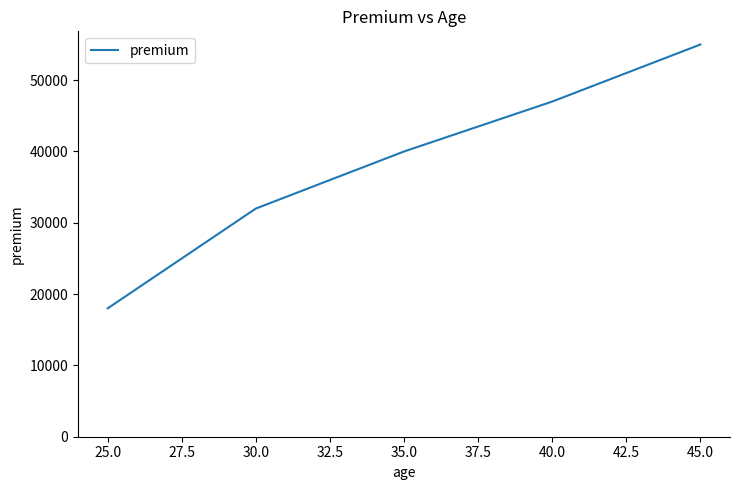

Read the value at 45.0.

55000